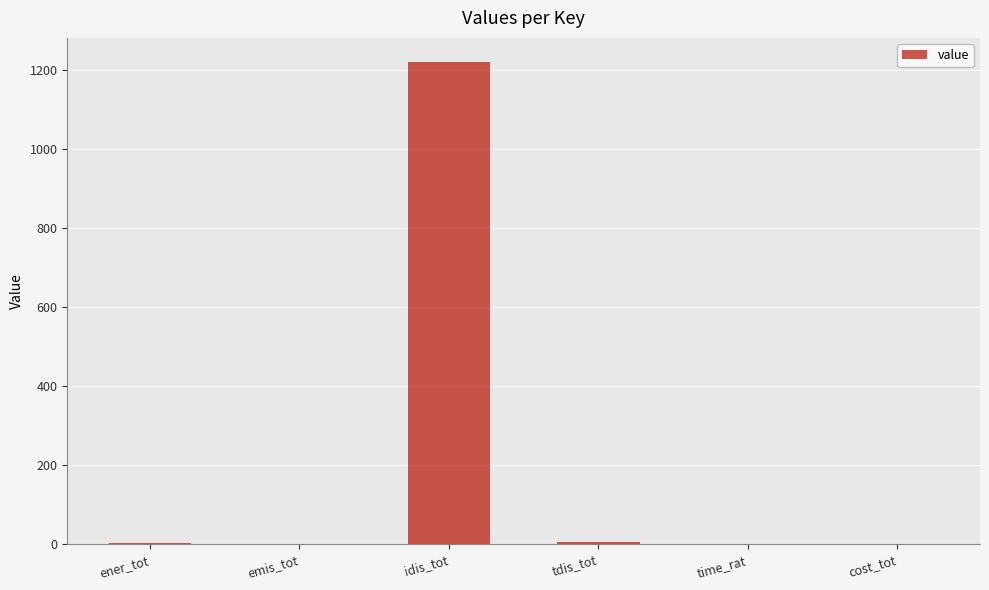

At which category does the chart reach its peak across all series?

idis_tot